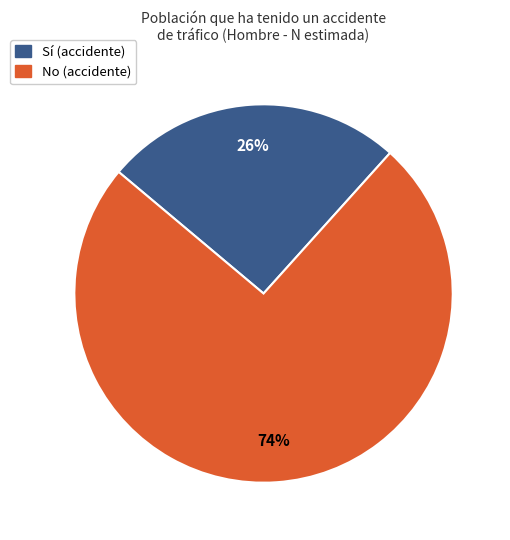

Does any single category account for the majority?

Yes